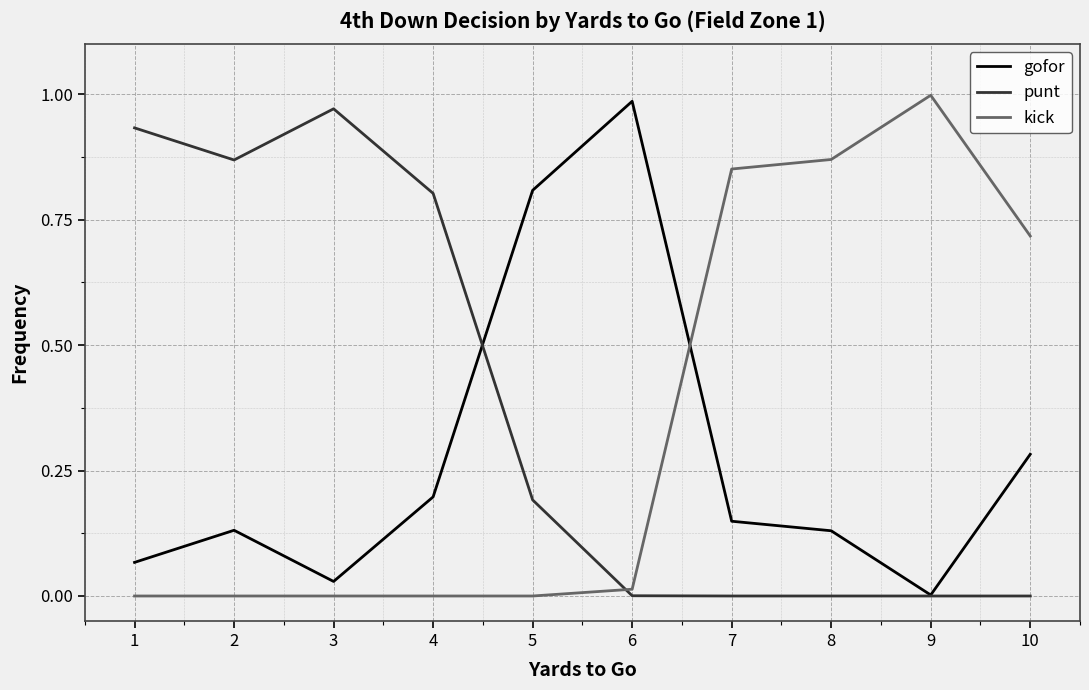

True or false: kick has a value of 0.6 at 7.

False